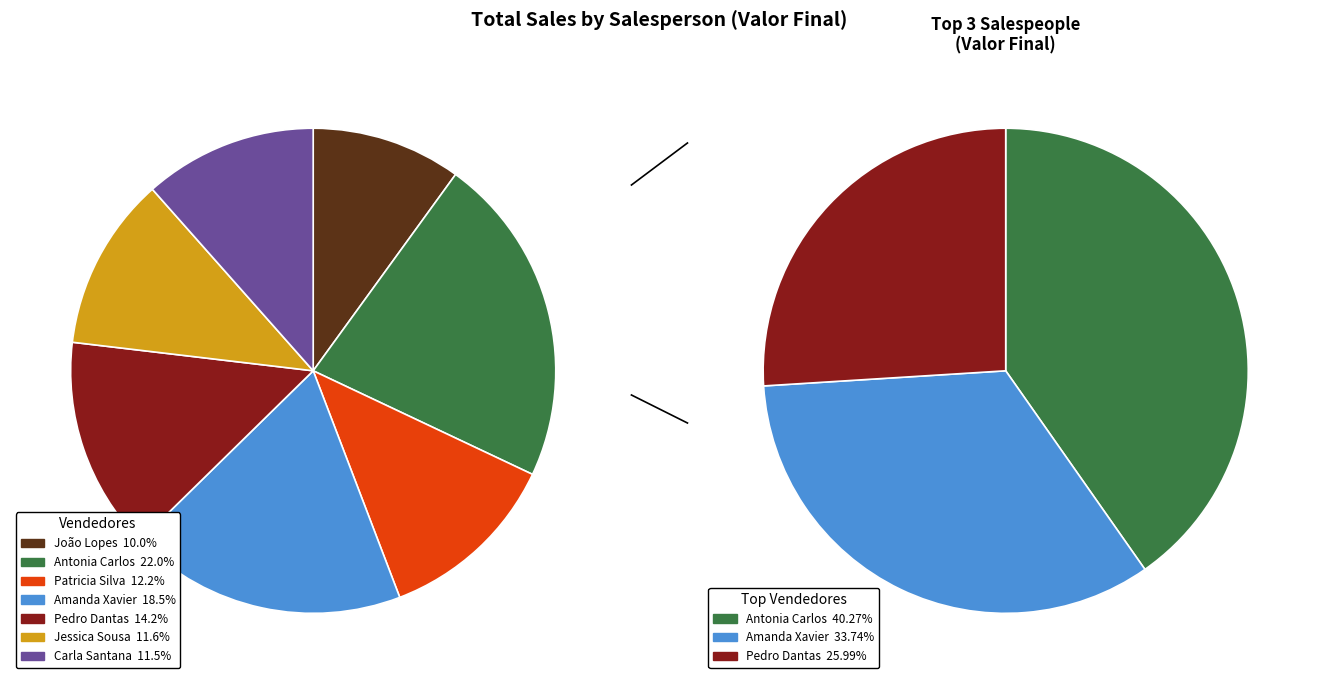

The João Lopes slice represents 10% of the pie. True or false?

True